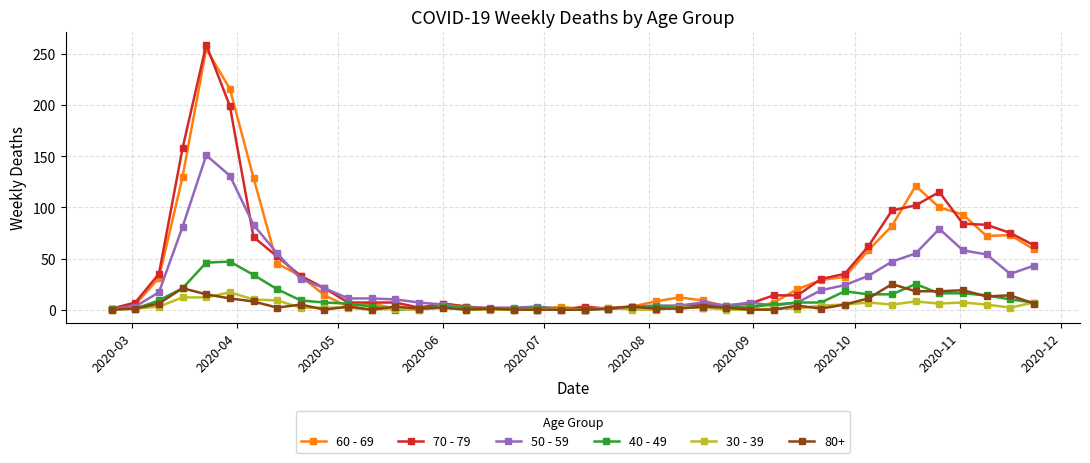

What is the greatest value displayed?

259